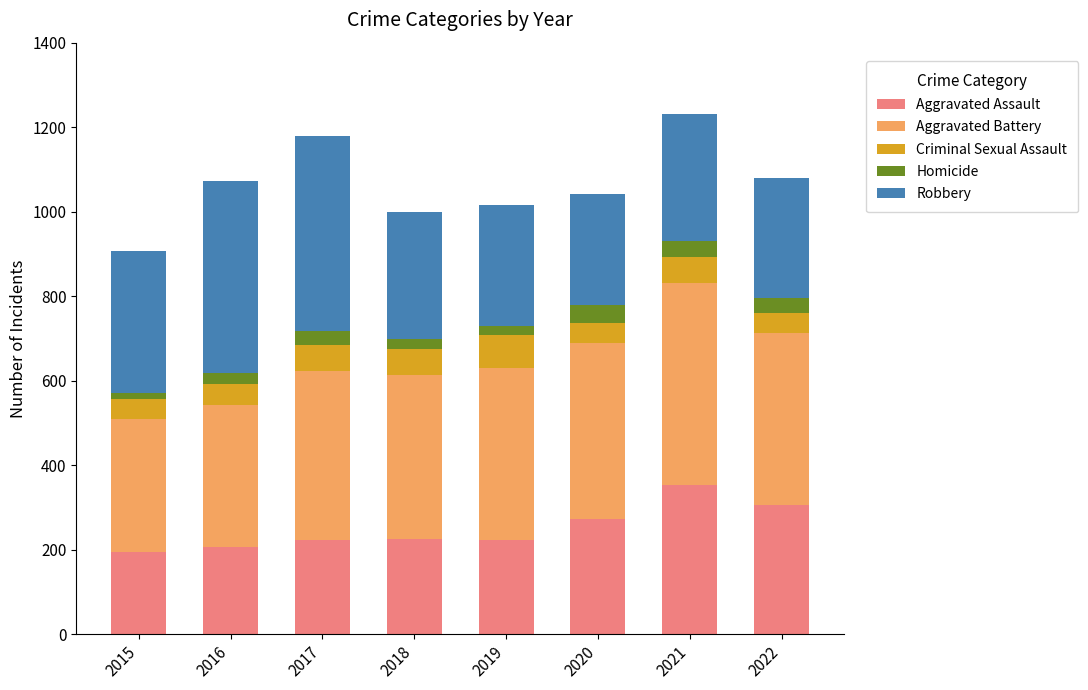

What is the difference between the second highest and minimum values in the Aggravated Assault series?

112